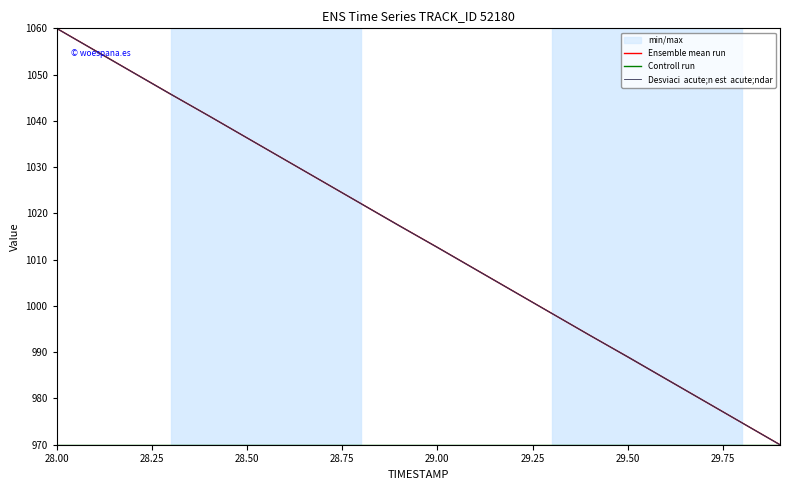

True or false: Ensemble mean run has a value of 989.0 at 29.50.

True